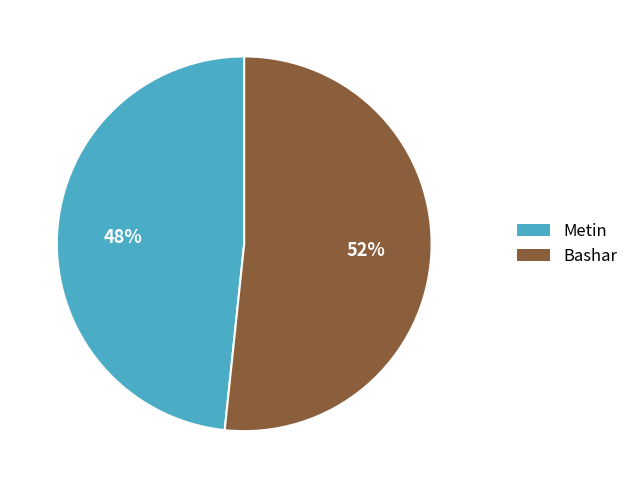

Which slice represents more than half of the pie?

Bashar